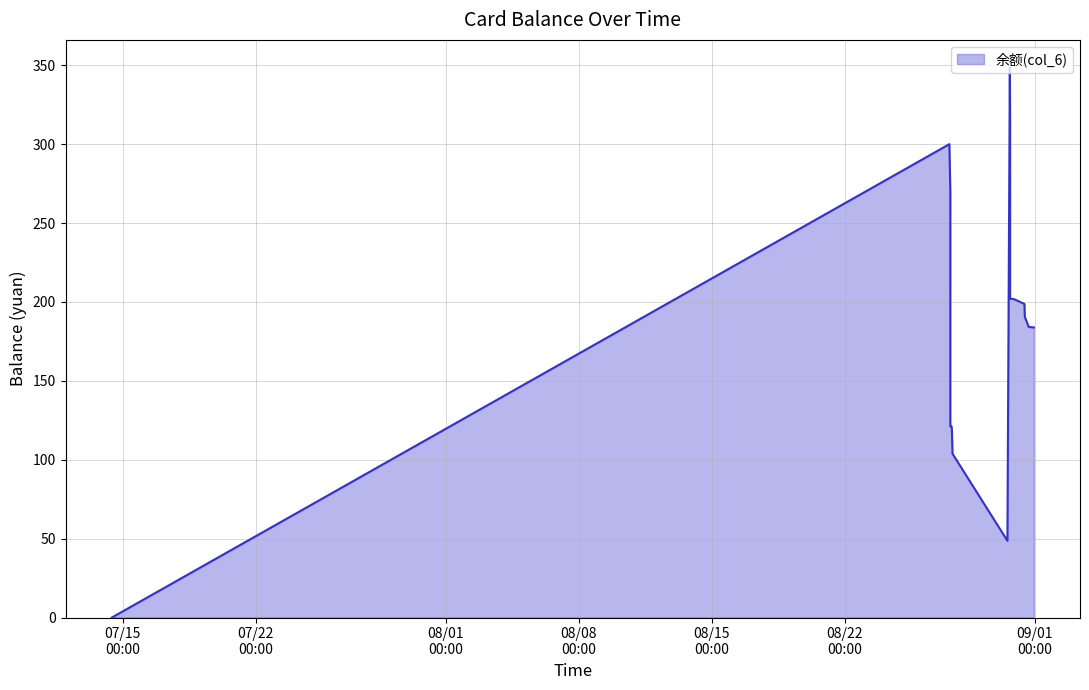

What is the difference between the values at 2014/08/27 15:16:23 and 2014/08/27 16:21:14?

17.2